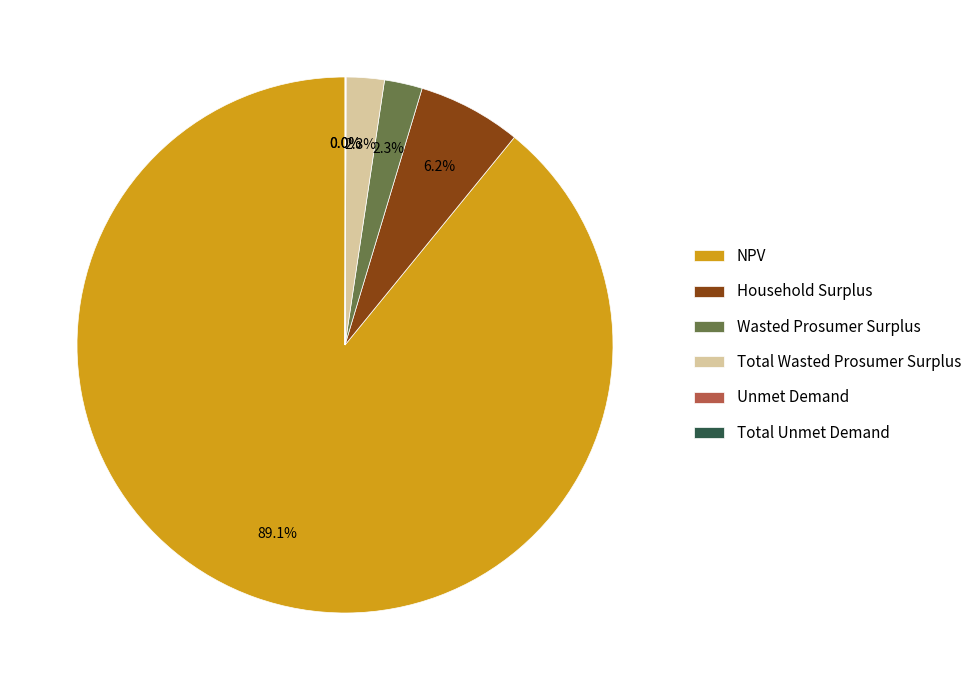

Which category has the biggest portion of the pie?

NPV